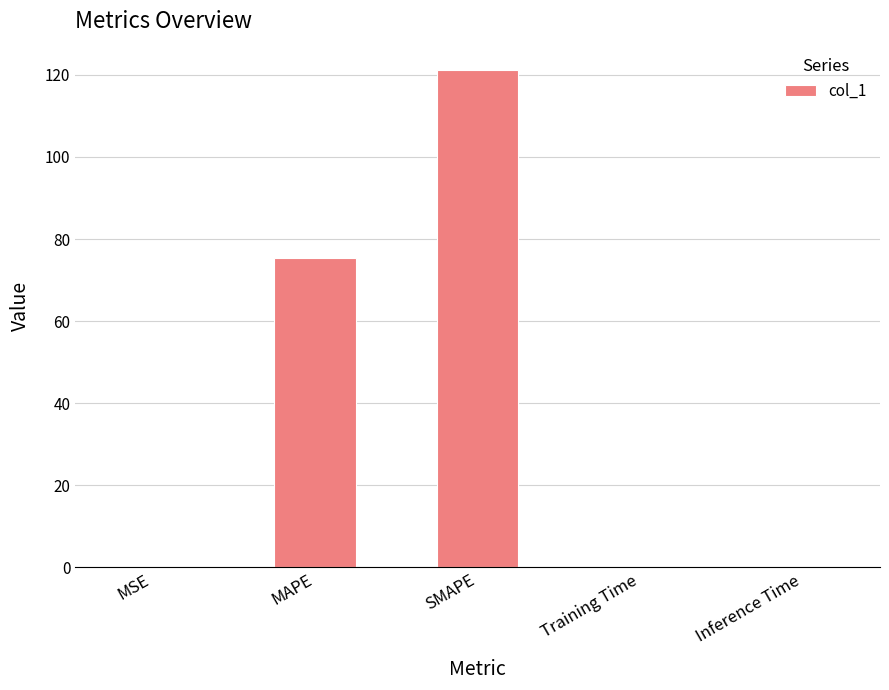

What is the average value?

39.4